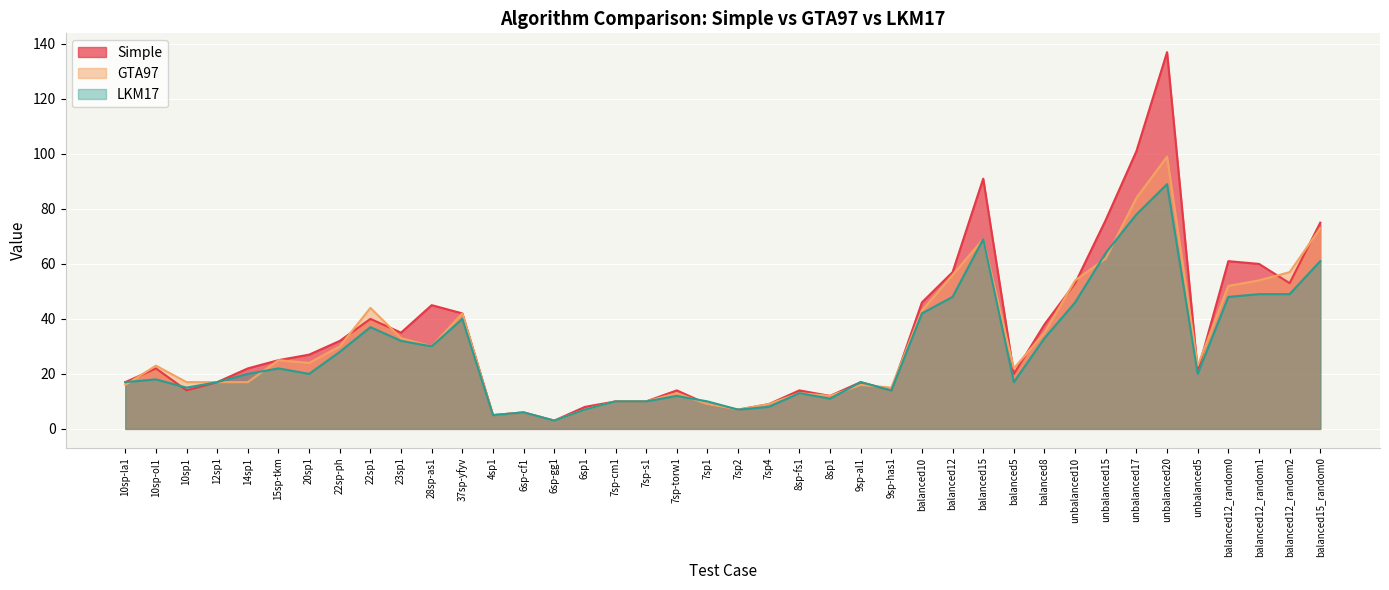

Which series has the largest total across all categories?

Simple